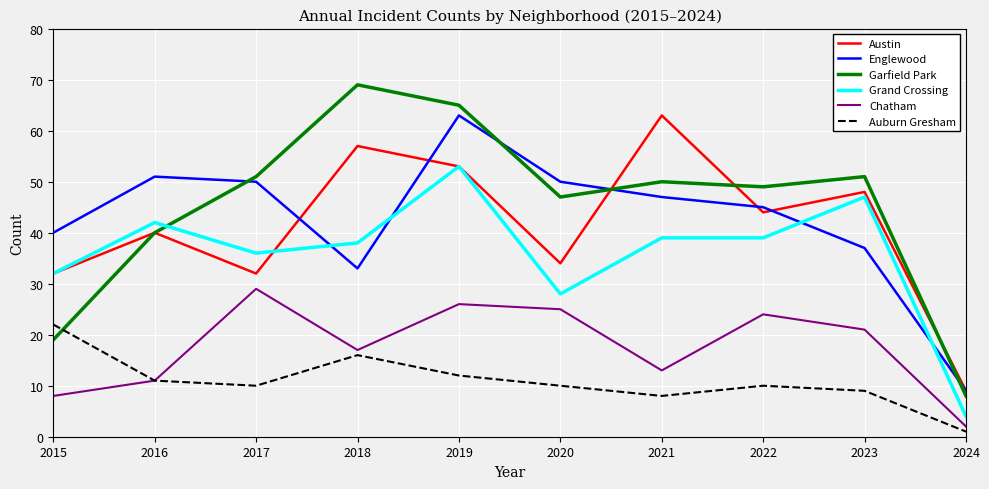

What is the greatest value displayed?

69